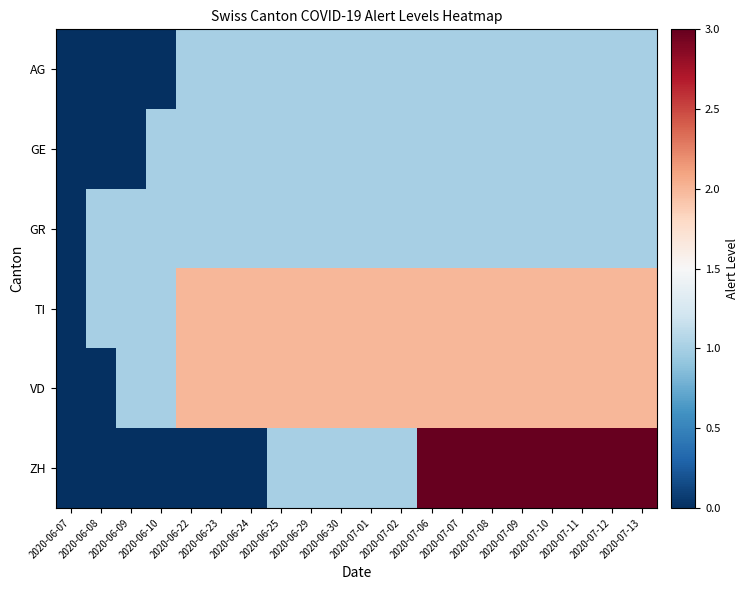

At how many categories does at least one series exceed 2?

8